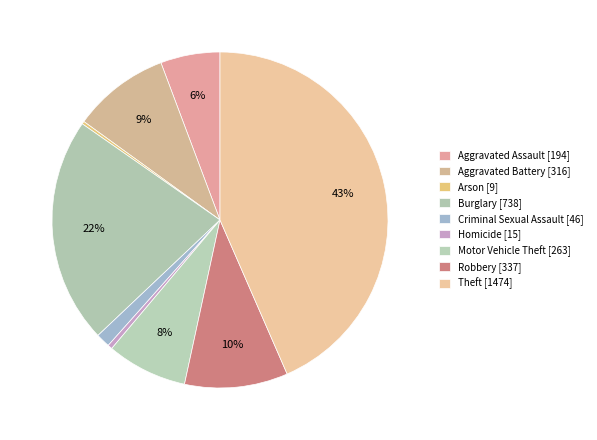

How many slices are in this pie chart?

9